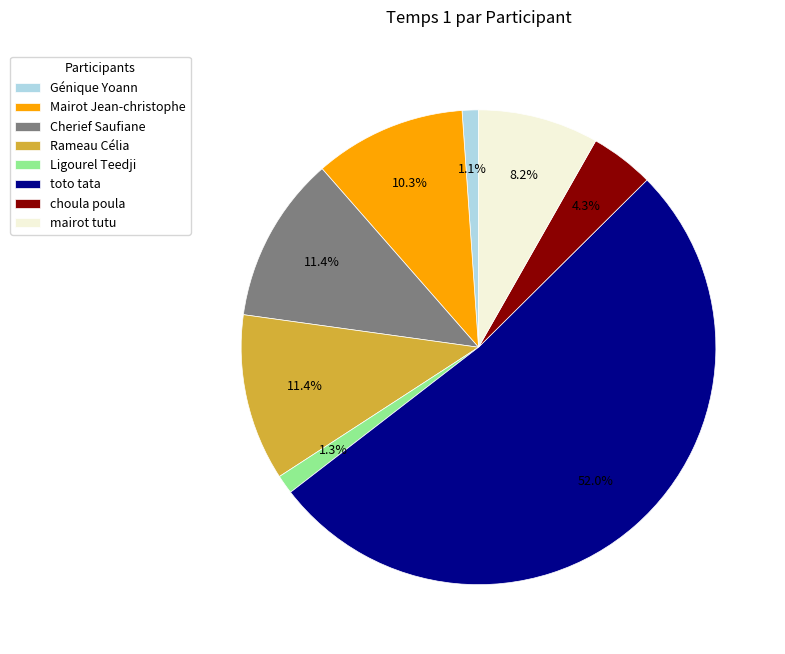

Is there any slice that represents more than half of the pie?

Yes